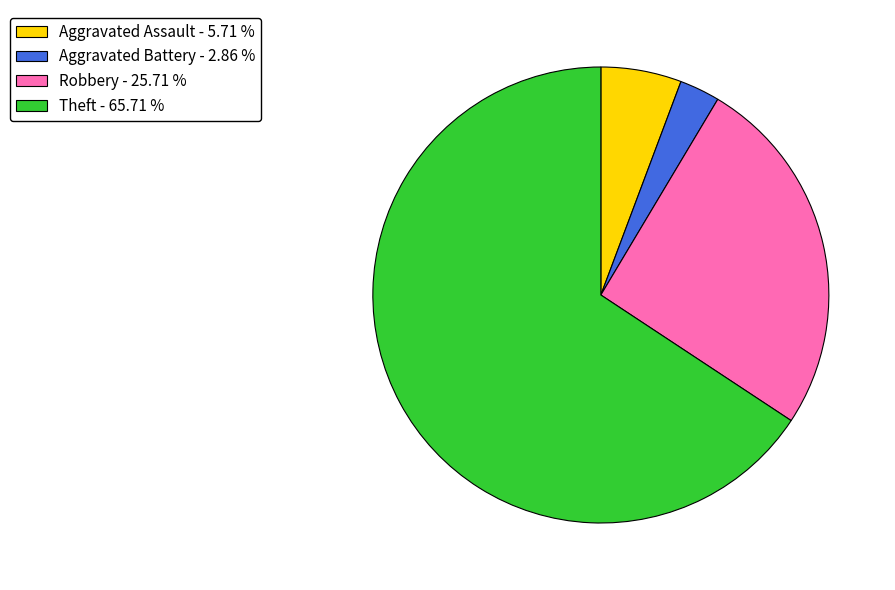

Is Aggravated Assault - 5.71 % the majority of the pie?

No